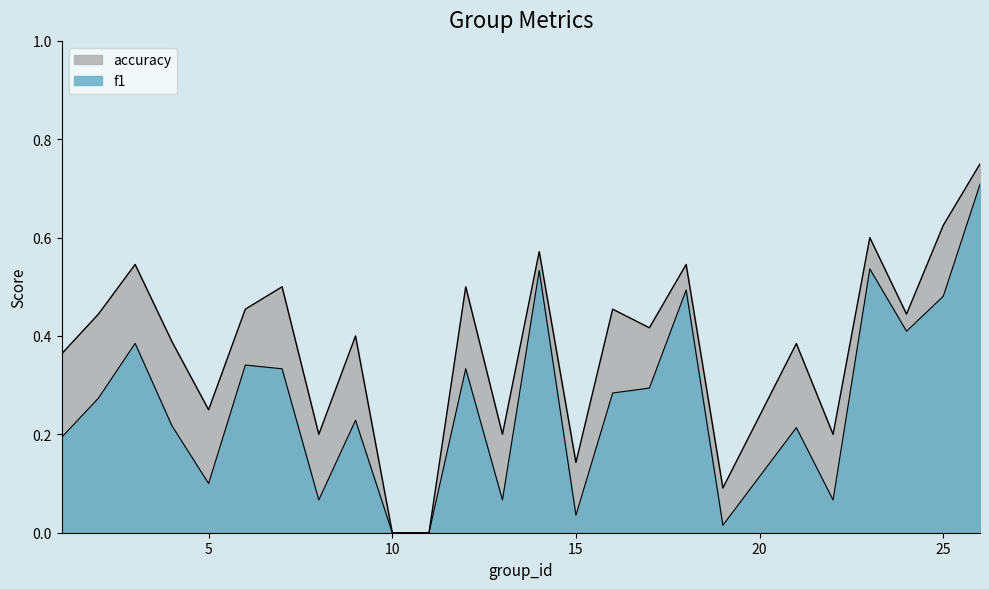

Does the chart display data point markers on the line(s)?

No